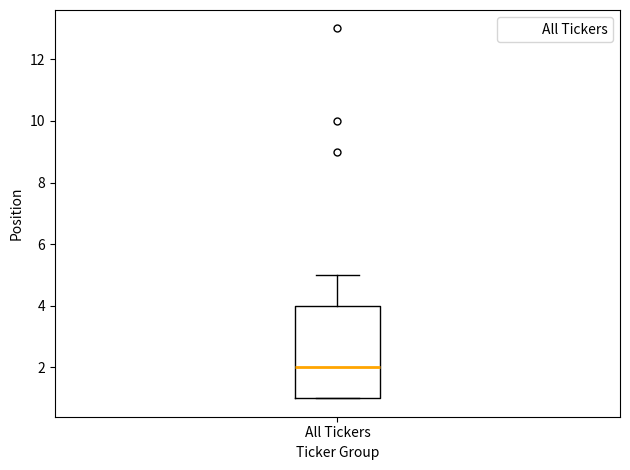

Transcribe this box plot: give where the median line is, the range the box spans, and where the two whiskers end, as read against the y-axis. The values are not printed on the chart, so give them approximately, as read against the axis.

median 2, box 1 to 4, whiskers 1 to 5